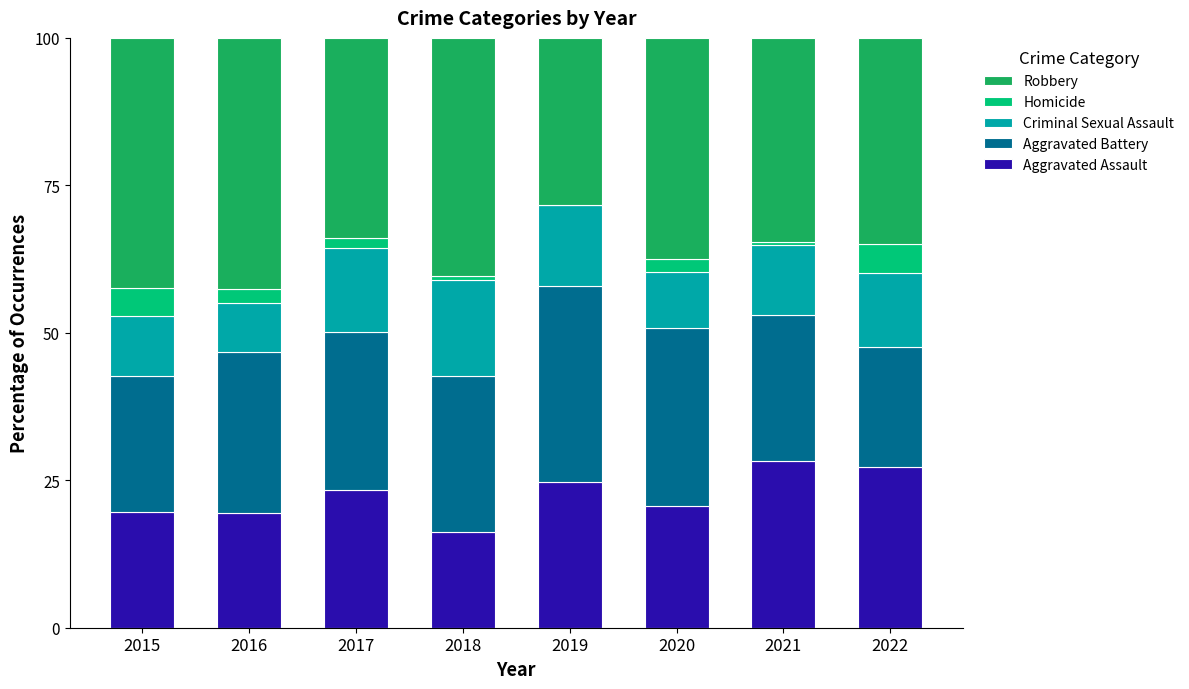

What is the total value across all series at 2016?

100.0